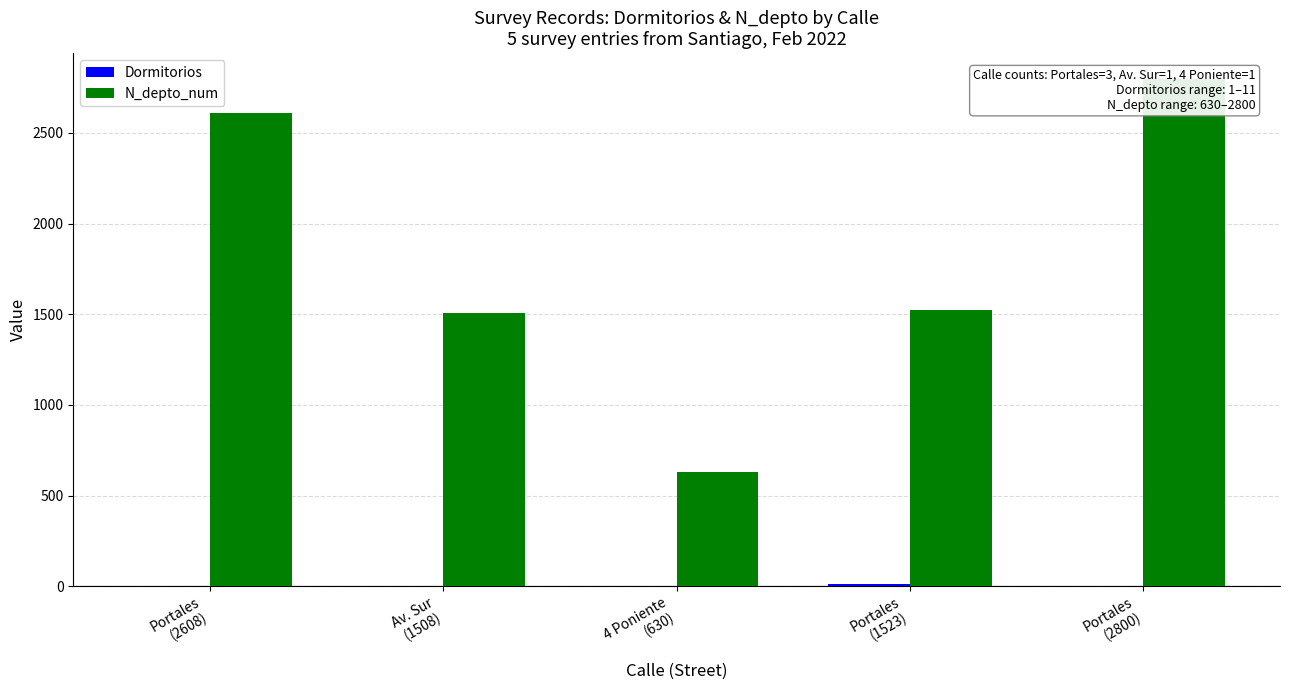

What is the difference between the Dormitorios values at Av. Sur
(1508) and 4 Poniente
(630)?

2